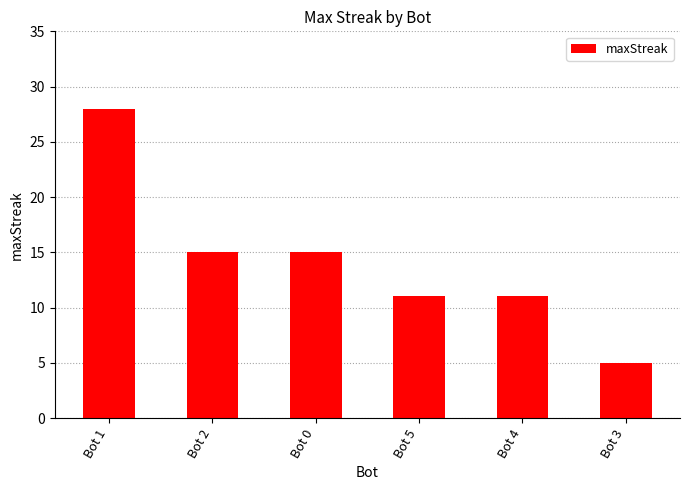

At which category does the chart reach its peak across all series?

Bot 1